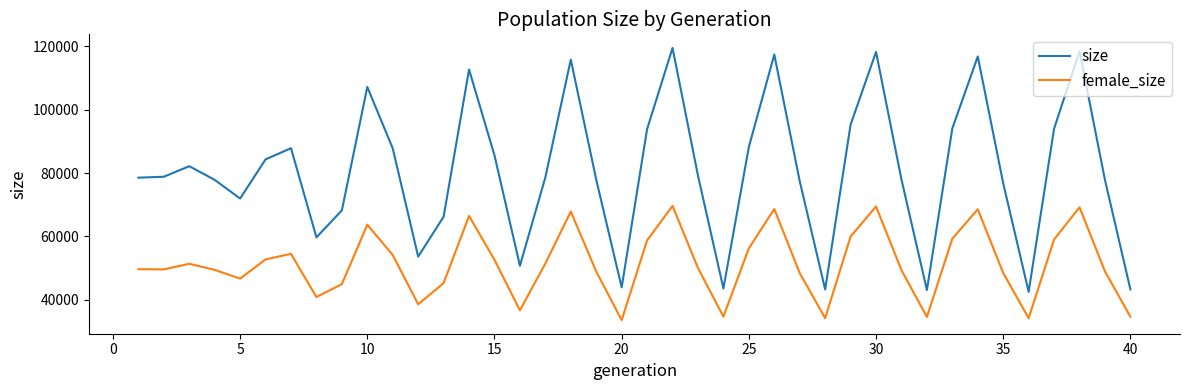

What are all the series names shown in the legend?

size, female_size